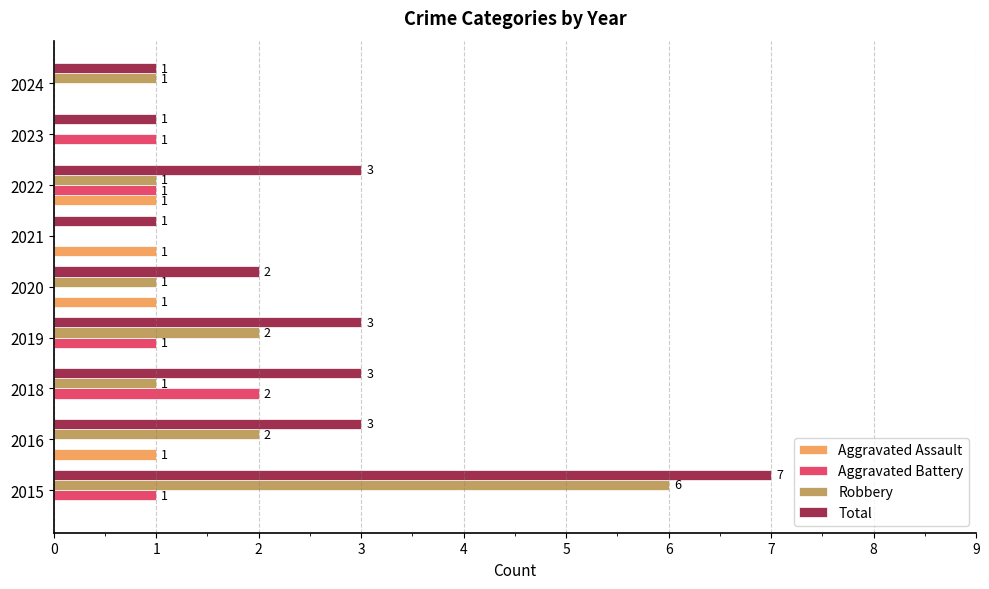

What is the sum of all Total values?

24